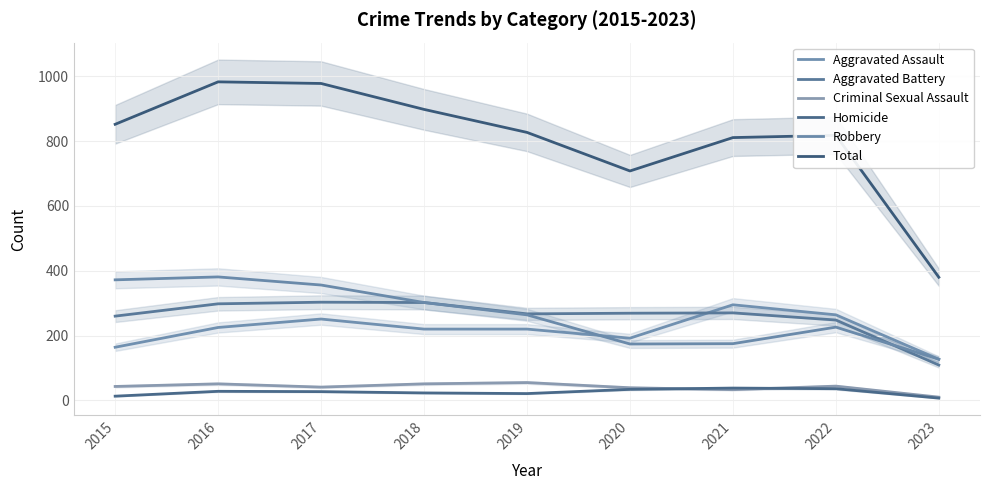

Rank the series by their maximum value, from lowest to highest.

Homicide, Criminal Sexual Assault, Aggravated Assault, Aggravated Battery, Robbery, Total